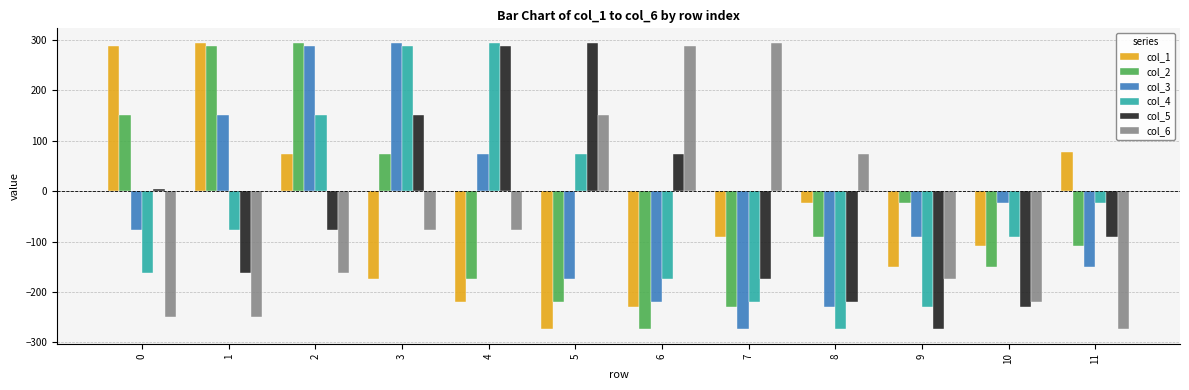

What is the difference between the highest and lowest values at 2?

458.0